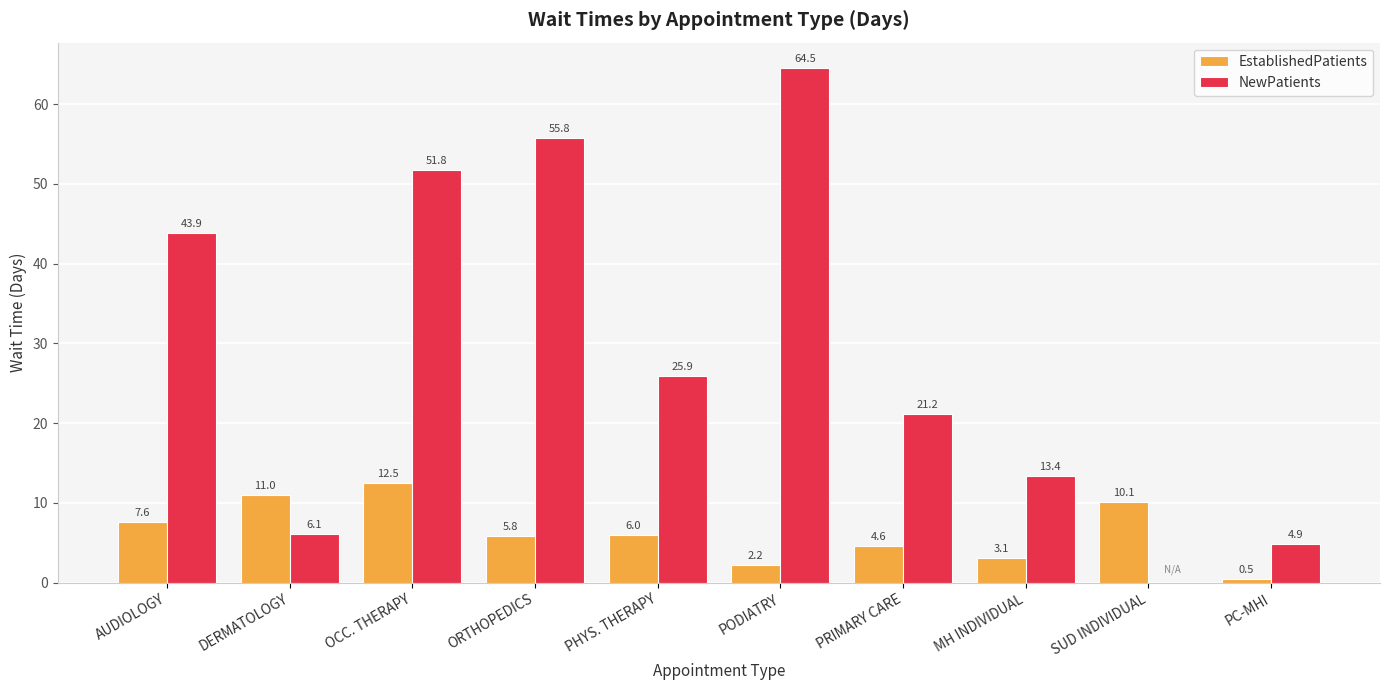

What is the highest value of the NewPatients series?

64.5